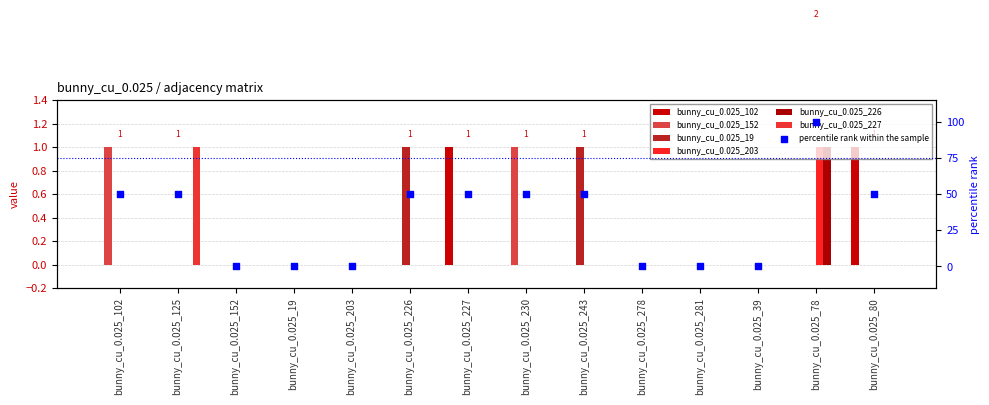

Which series reaches the maximum Y coordinate?

bunny_cu_0.025_102